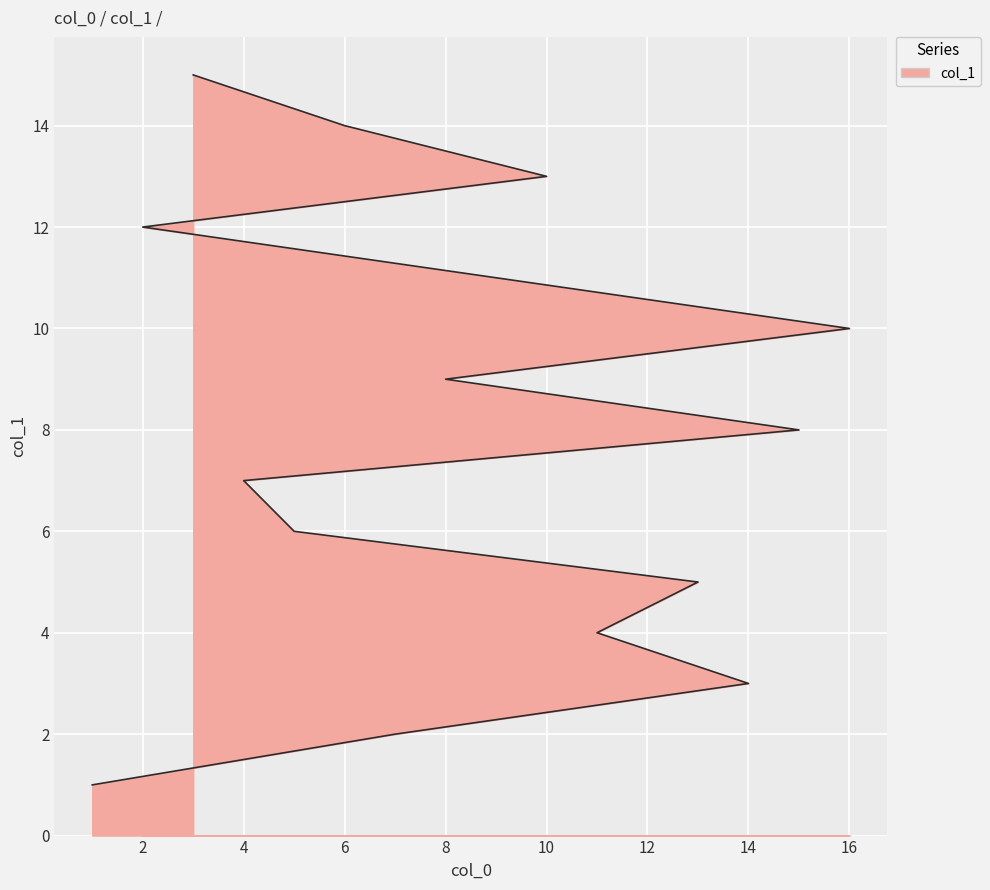

List the labels in order of value, largest first.

3, 6, 10, 2, 9, 16, 8, 15, 4, 5, 13, 11, 14, 7, 1